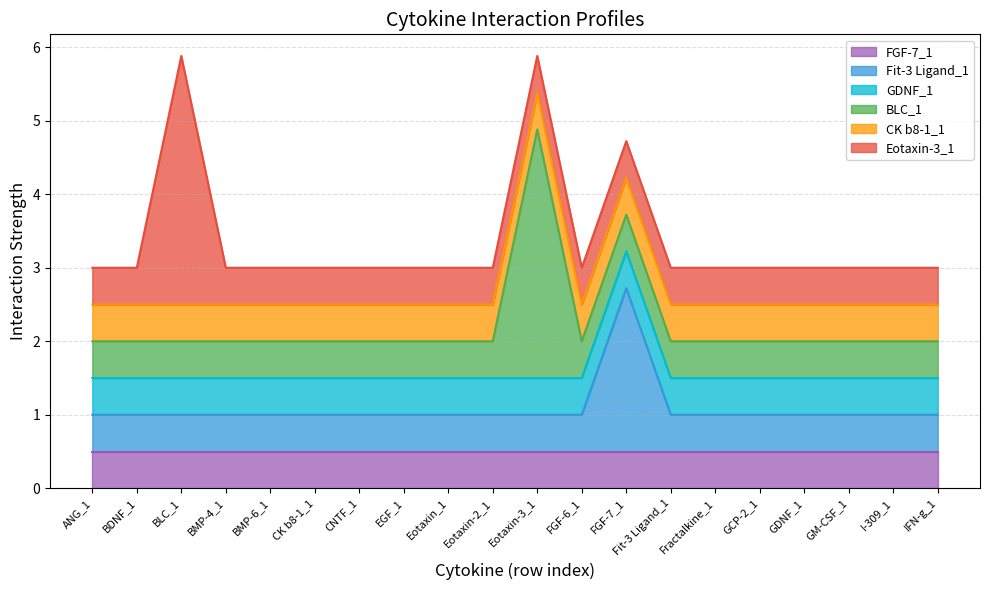

Which series has the largest total across all categories?

BLC_1